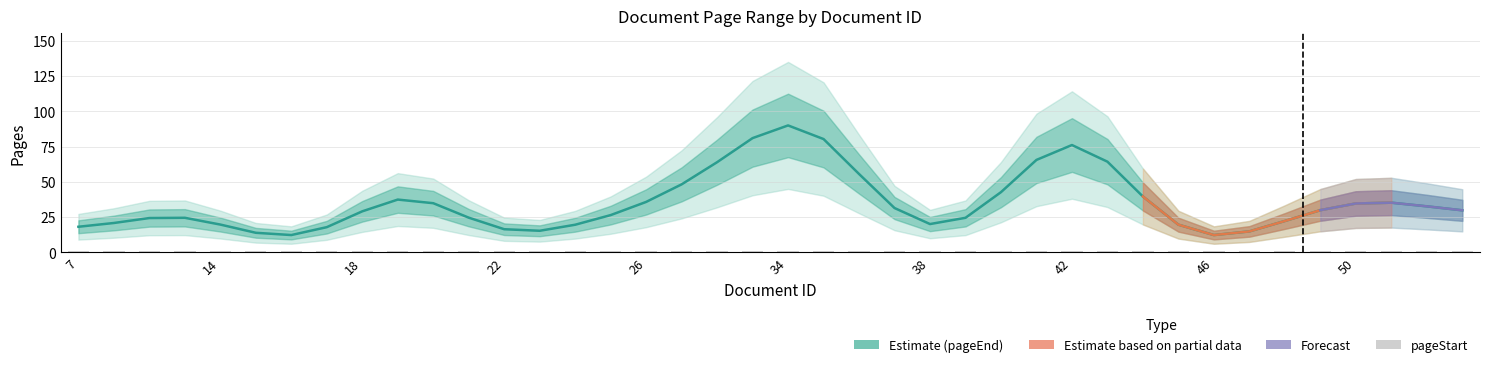

What is the spread (max minus min) of values at 33?

79